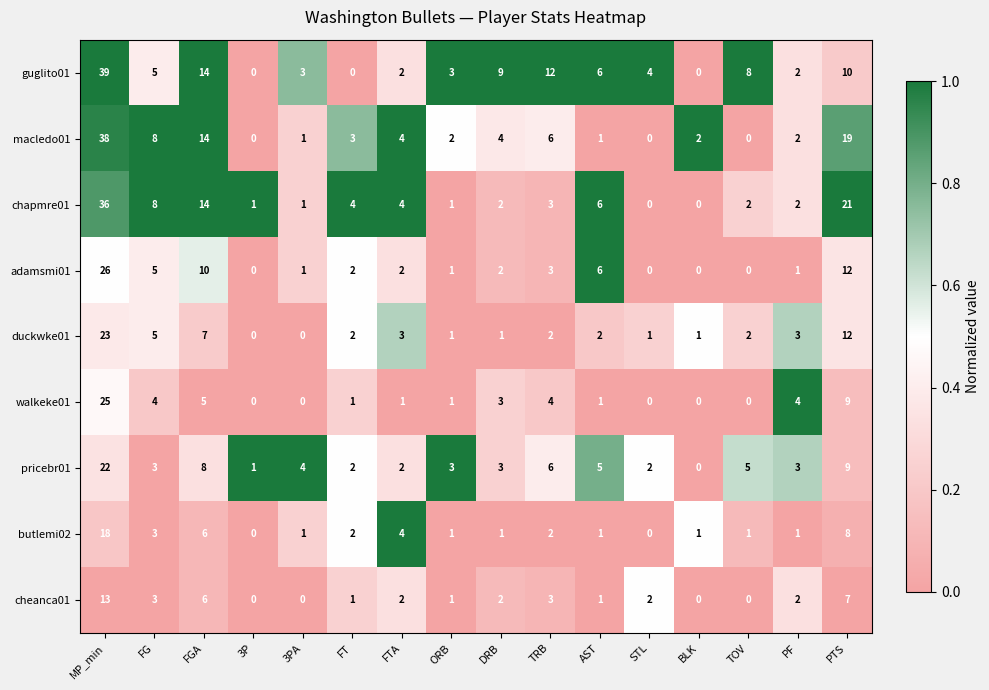

What is the difference between the second highest and second lowest values in the duckwke01 series?

12